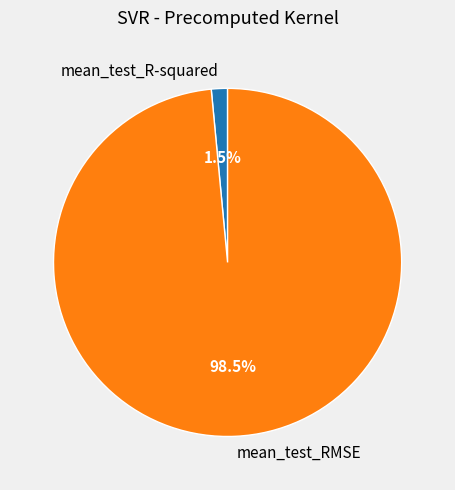

To the nearest percent, what is the average slice percentage?

50%